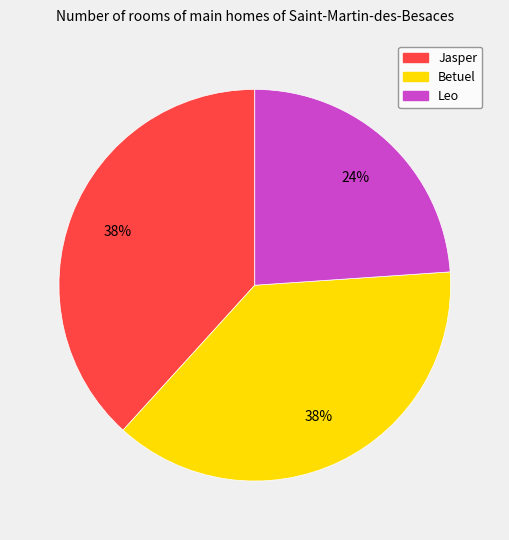

To the nearest percent, what is the difference between the largest and smallest slice percentages?

14%